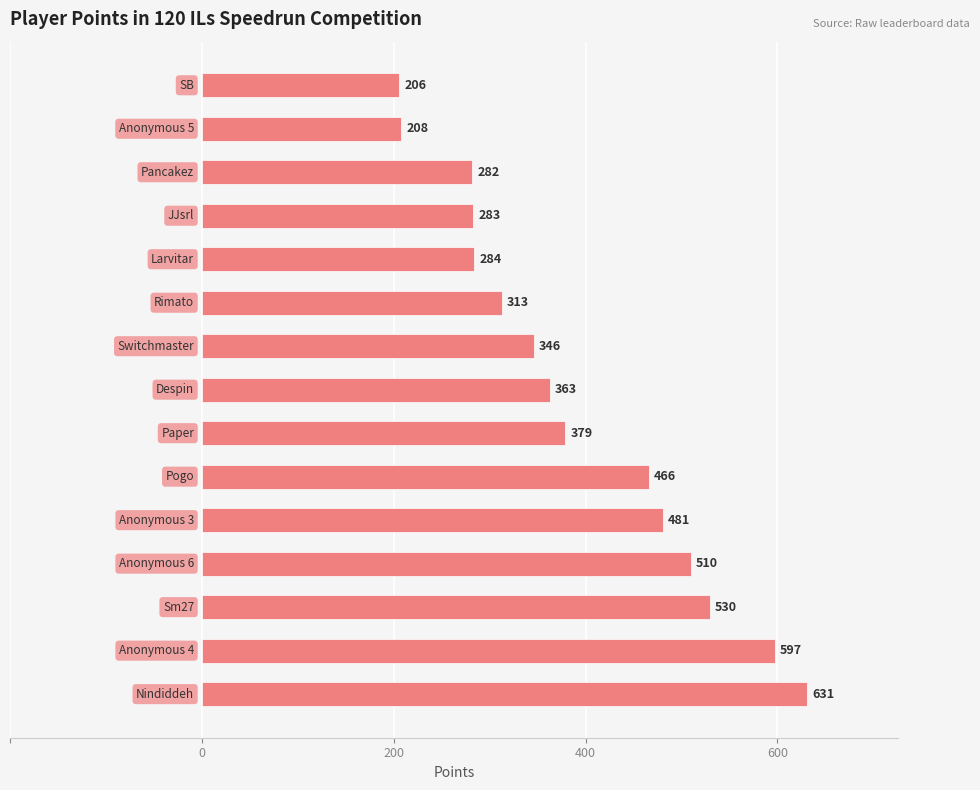

What is the difference between the second highest and second lowest values?

389